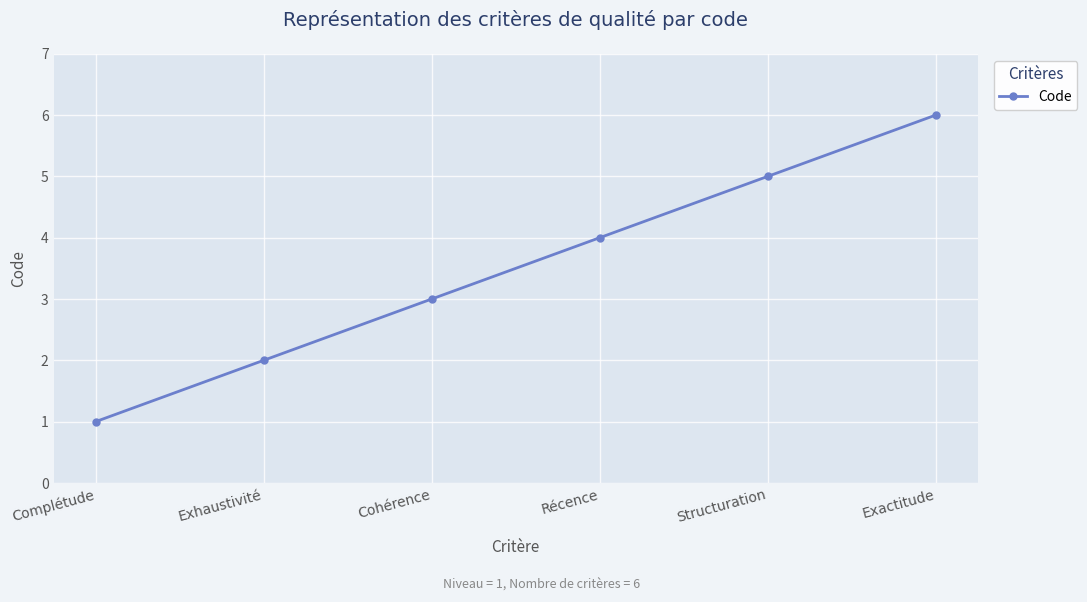

Which has a higher value, Récence or Exhaustivité?

Récence